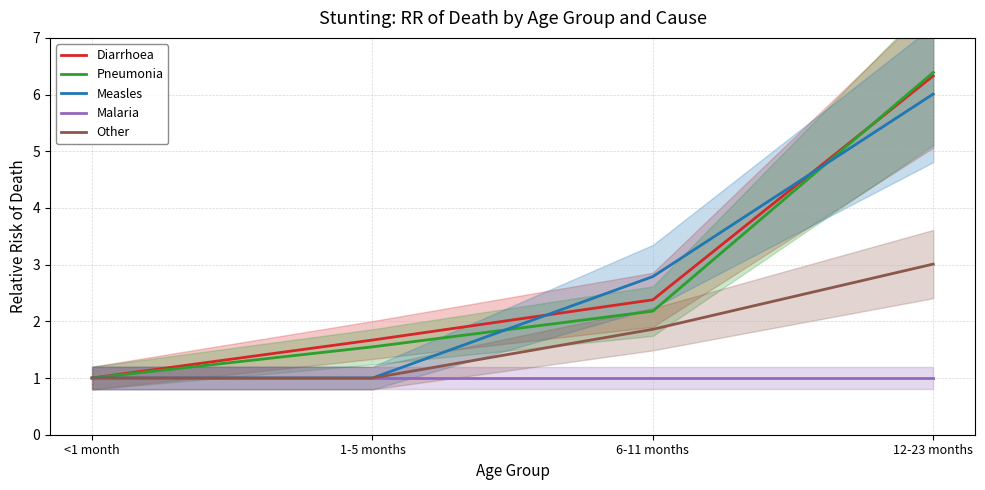

Reading left to right, extract all data points from this chart.

Diarrhoea: 1.0	1.7	2.4	6.3
Pneumonia: 1.0	1.6	2.2	6.4
Measles: 1.0	1.0	2.8	6.0
Malaria: 1.0	1.0	1.0	1.0
Other: 1.0	1.0	1.9	3.0